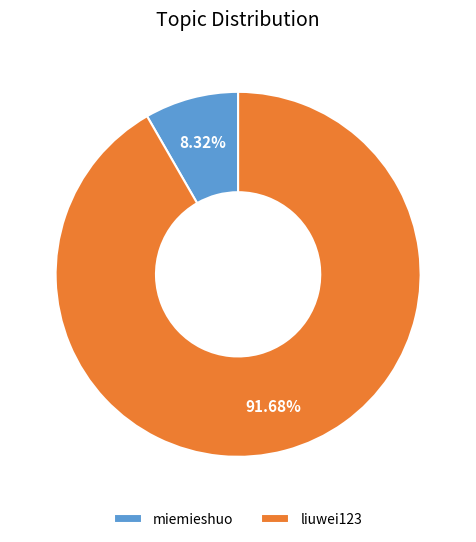

What is the ratio of the value at liuwei123 to the value at miemieshuo?

11.0